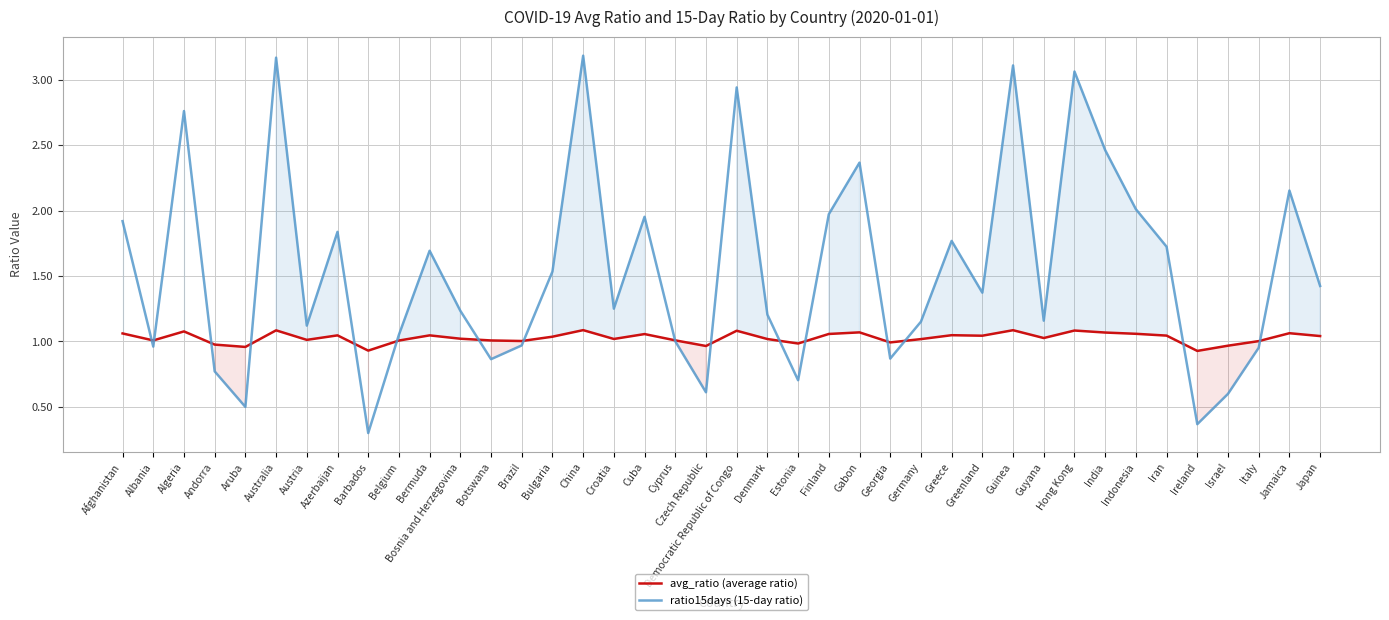

Where do avg_ratio (average ratio) and ratio15days (15-day ratio) first cross each other?

Afghanistan and Albania